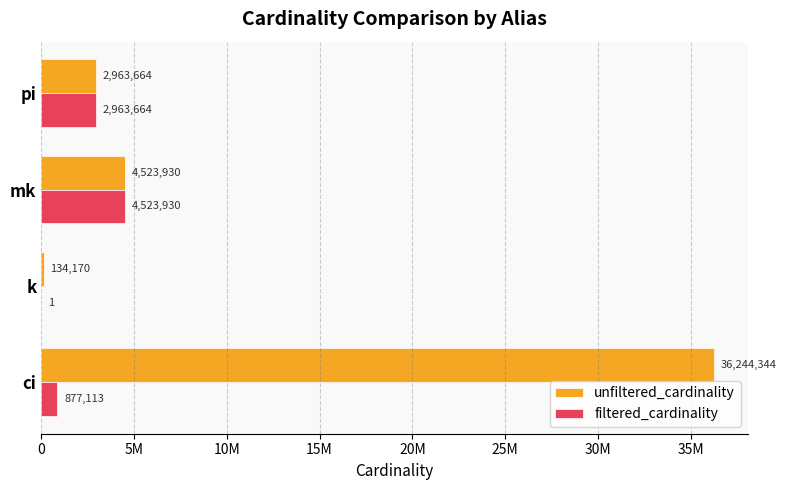

What are all the series names shown in the legend?

unfiltered_cardinality, filtered_cardinality